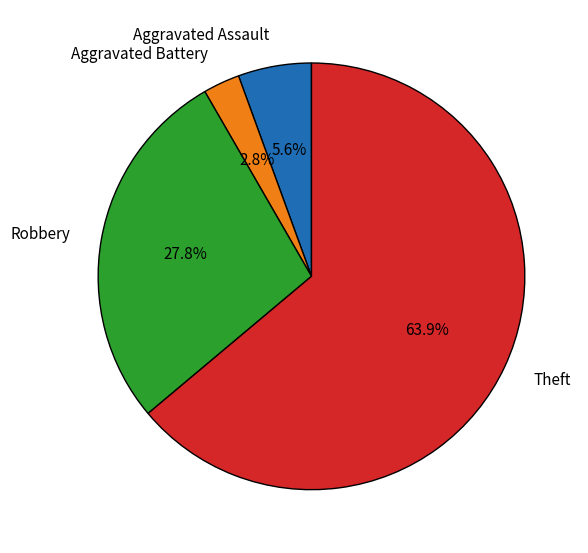

Rank the categories by value from highest to lowest.

Theft, Robbery, Aggravated Assault, Aggravated Battery